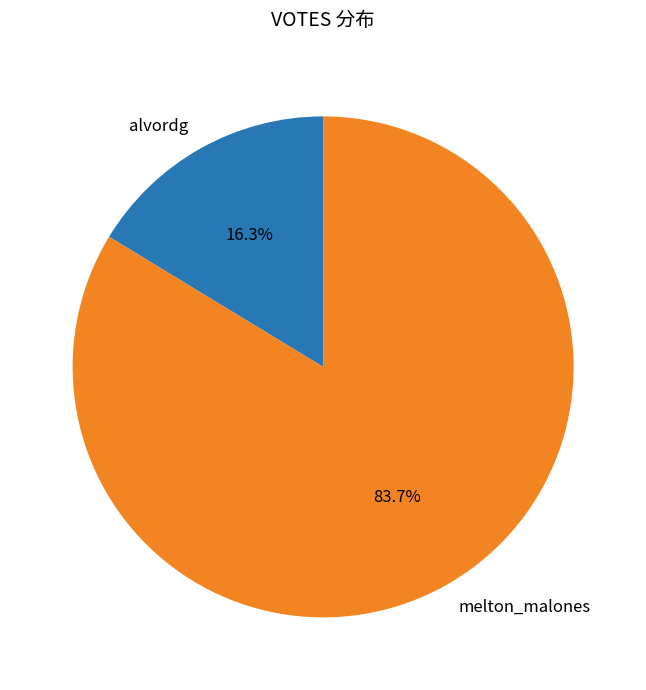

Combined, what portion of the pie is alvordg and melton_malones?

100.0%